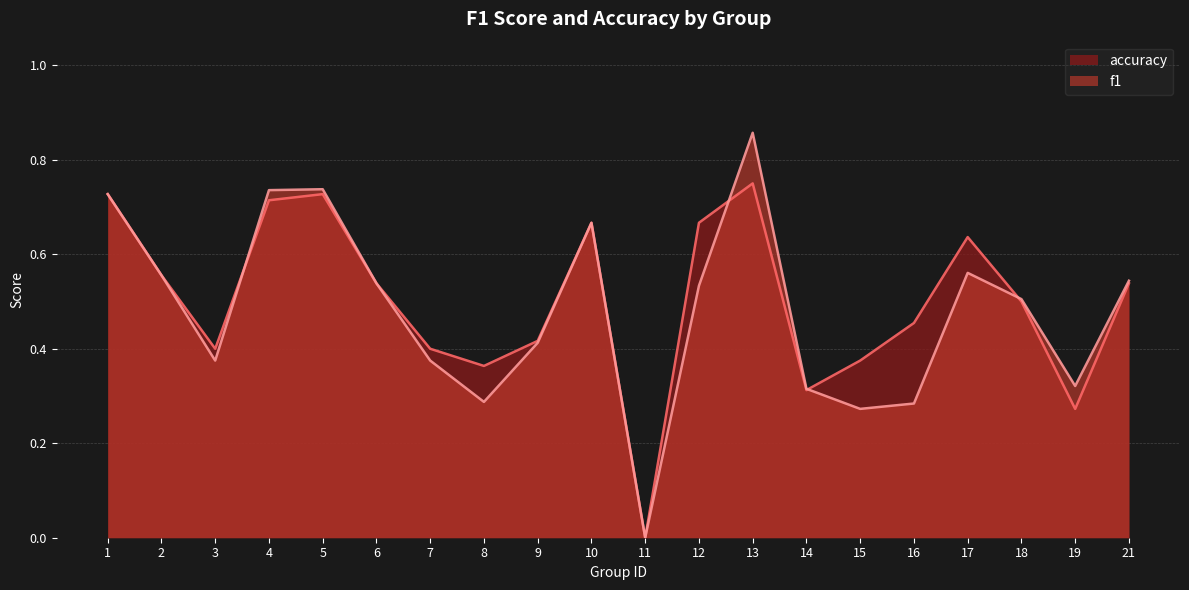

True or false: f1 has more than 1 interior local peaks.

True